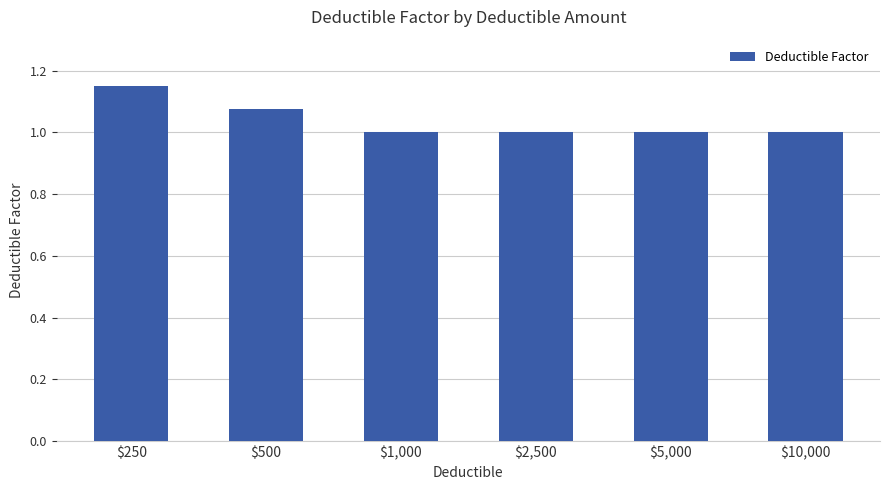

How many series are shown in this chart?

1